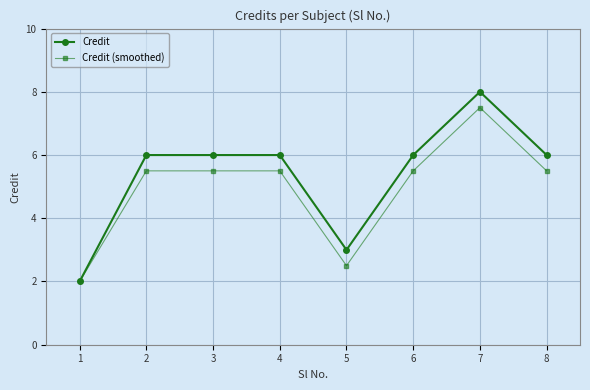

Which category has the highest value in the Credit (smoothed) series?

7